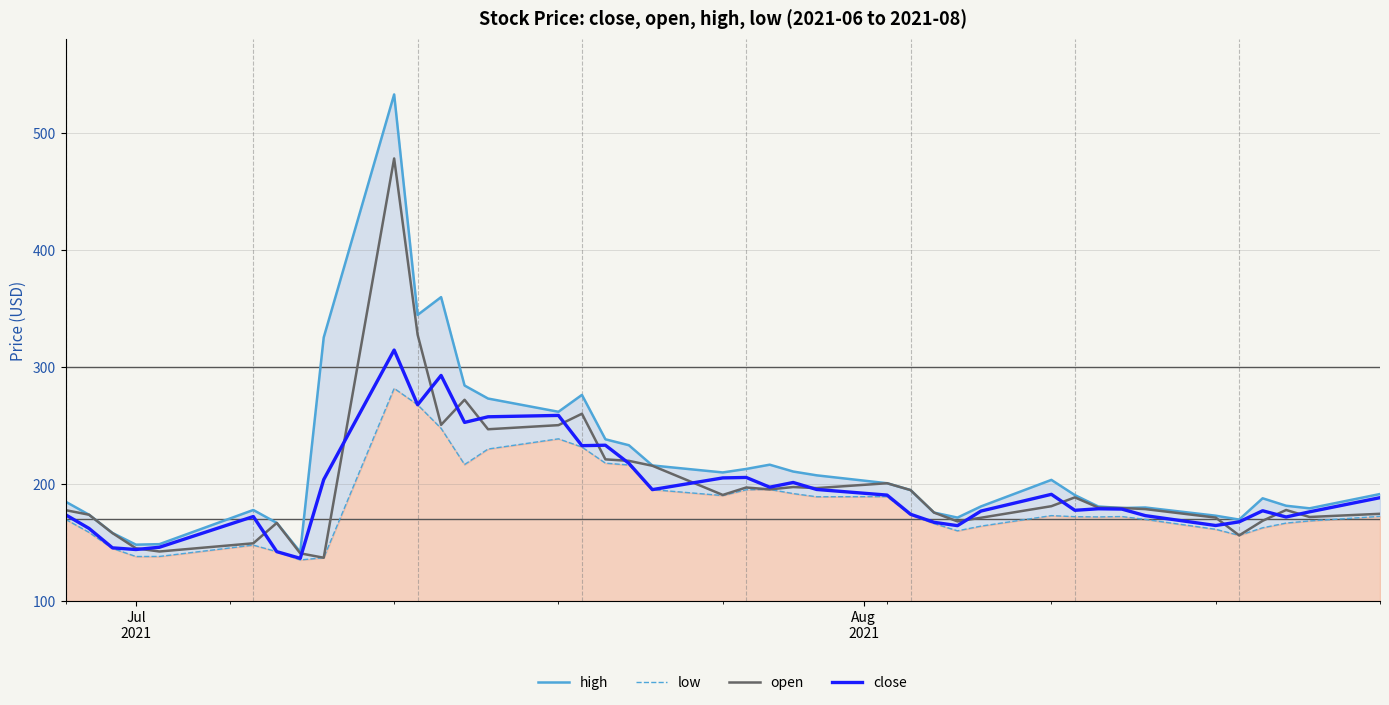

What is the lowest value of the open series?

136.9